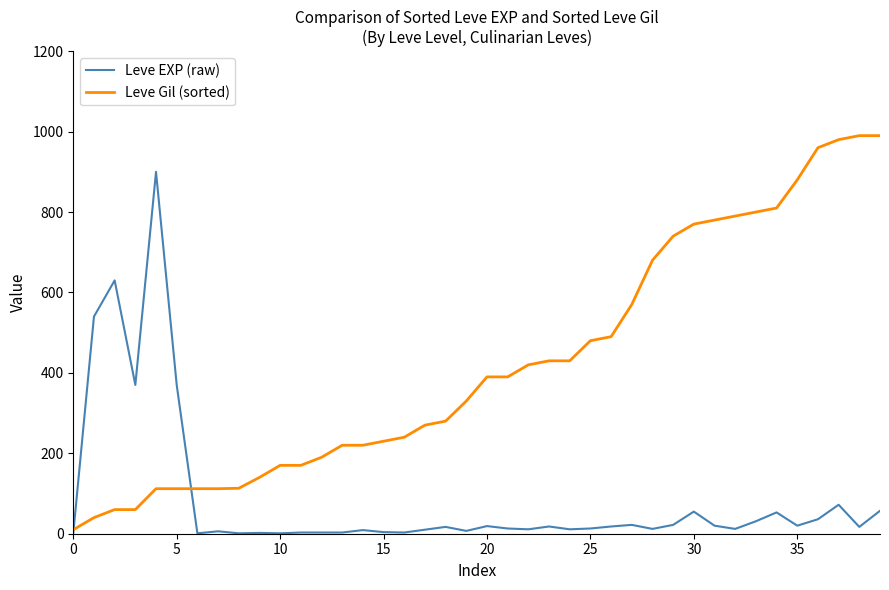

Which series has the largest total across all categories?

Leve Gil (sorted)